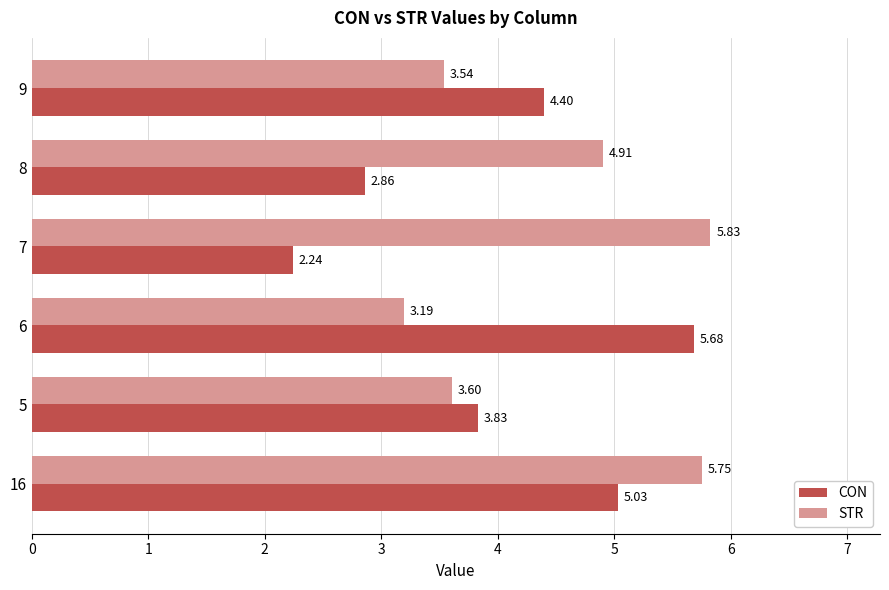

Rank the series by their maximum value, from lowest to highest.

CON, STR